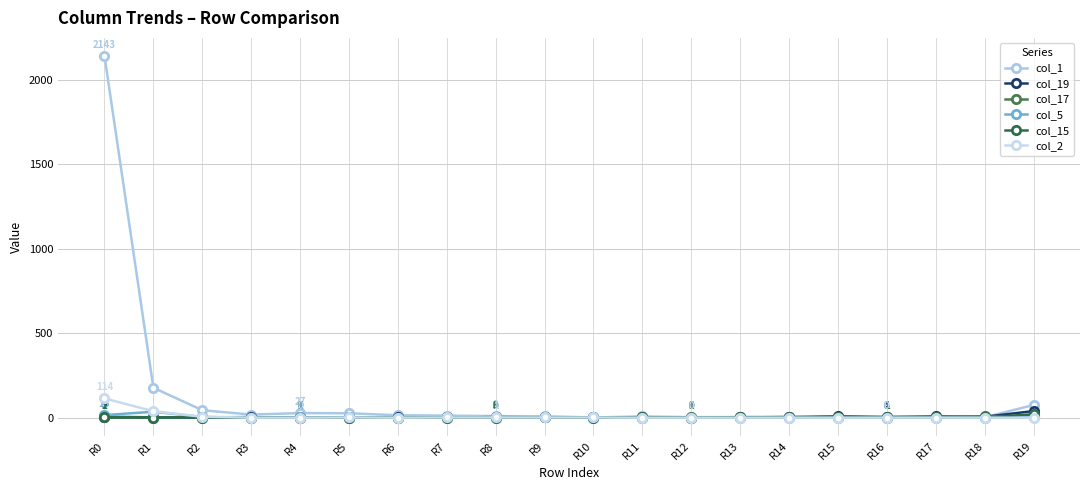

Which category has the highest value in the col_17 series?

R19